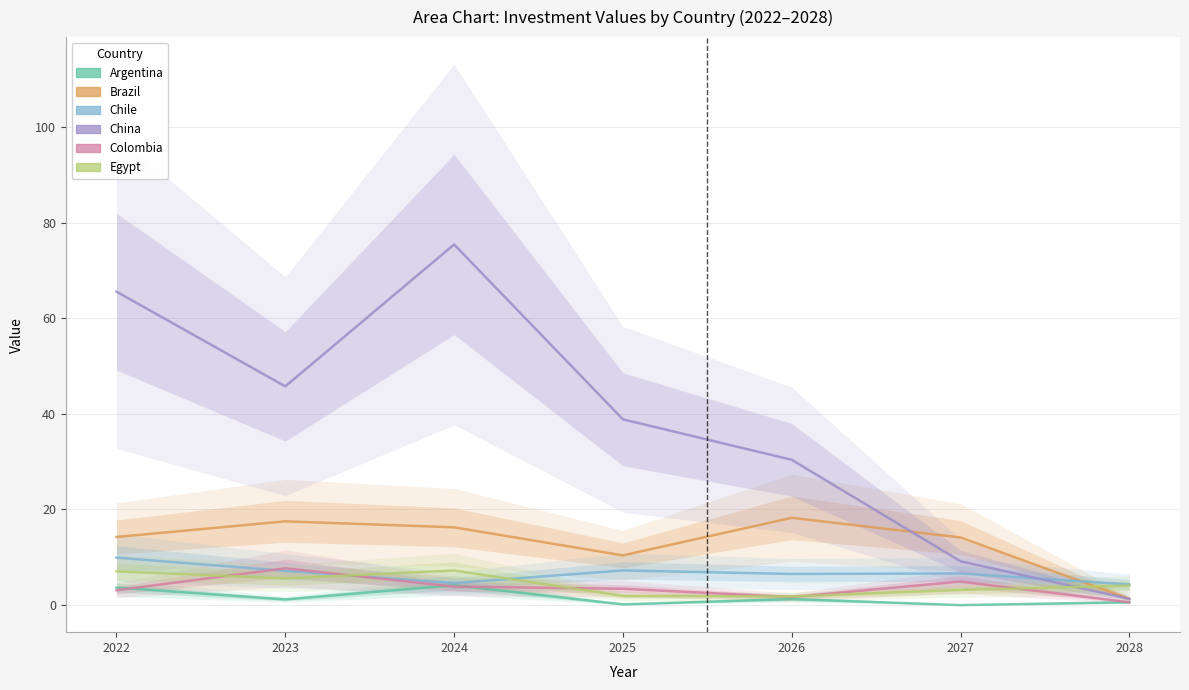

Is the value of Argentina at 2026 greater than the value of Egypt at 2026?

No